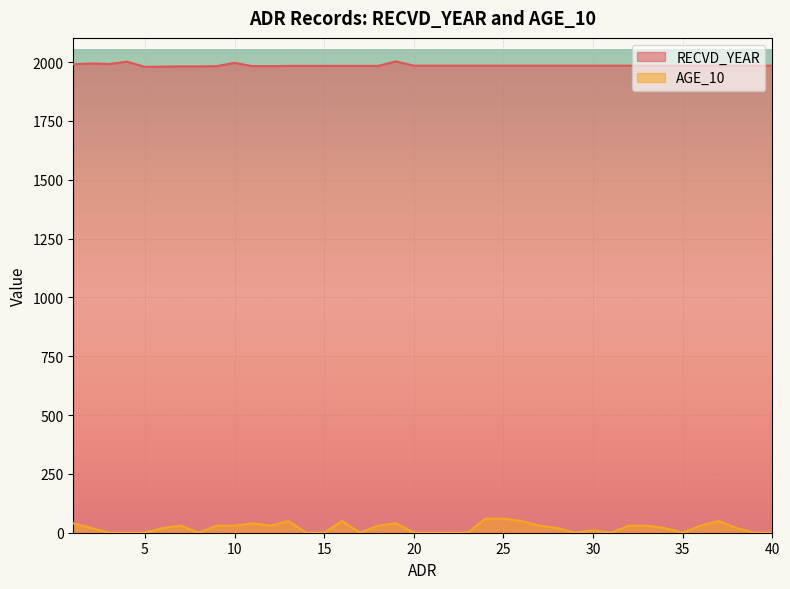

Between 1 and 10, which series saw the biggest shift?

AGE_10